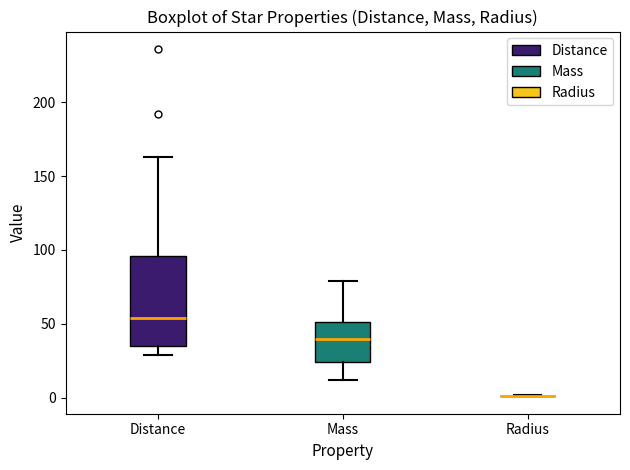

Reading left to right, read every box against the y-axis: the position of its median line, the range the box covers, and the ends of its whiskers. The values are not printed on the chart, so give them approximately, as read against the axis.

Distance: median 55, box 35 to 95, whiskers 30 to 165
Mass: median 40, box 25 to 50, whiskers 10 to 80
Radius: box collapsed to a line at 0, whiskers 0 to 0